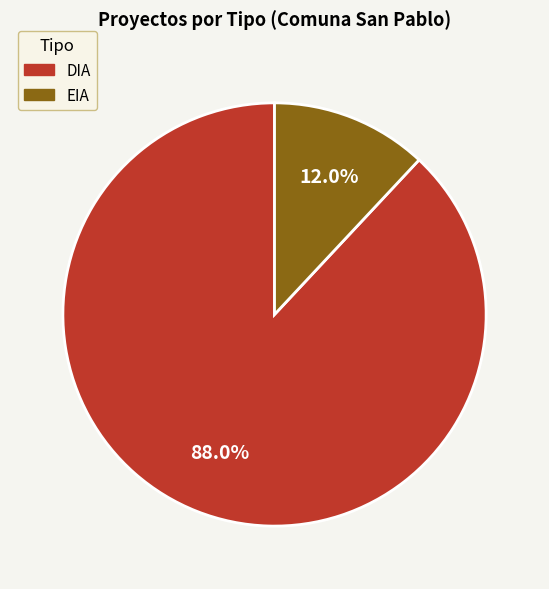

Which category has the biggest portion of the pie?

DIA